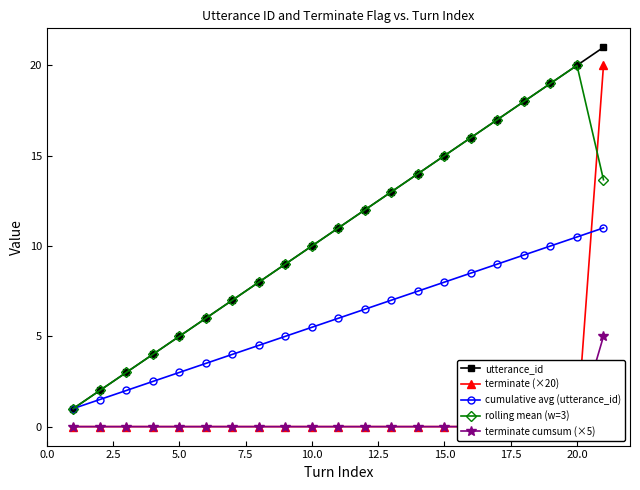

The value of rolling mean (w=3) at 5.0 is 7.9. True or false?

False